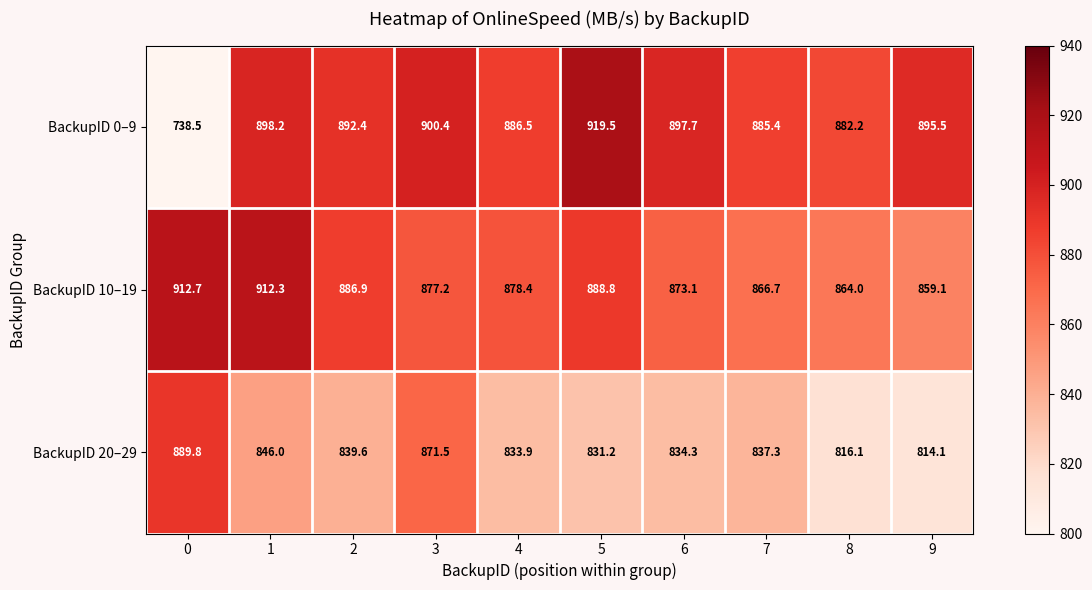

Read the BackupID 10–19 value at 9.

859.1